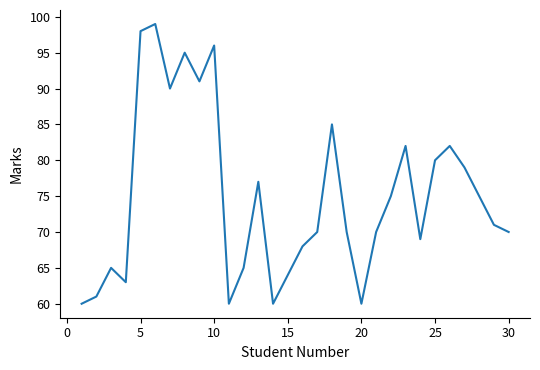

What is the difference between the maximum and minimum values?

39